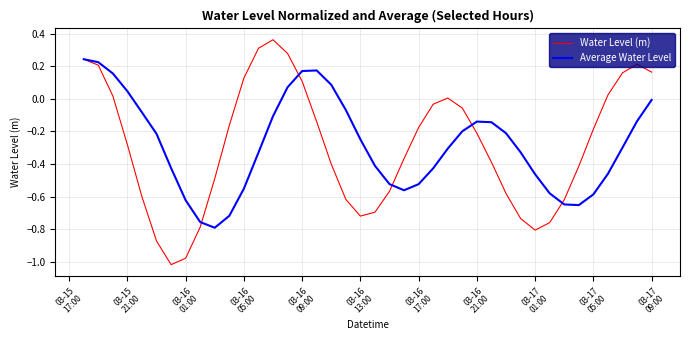

List the series in order of their peak value, lowest first.

Average Water Level, Water Level (m)